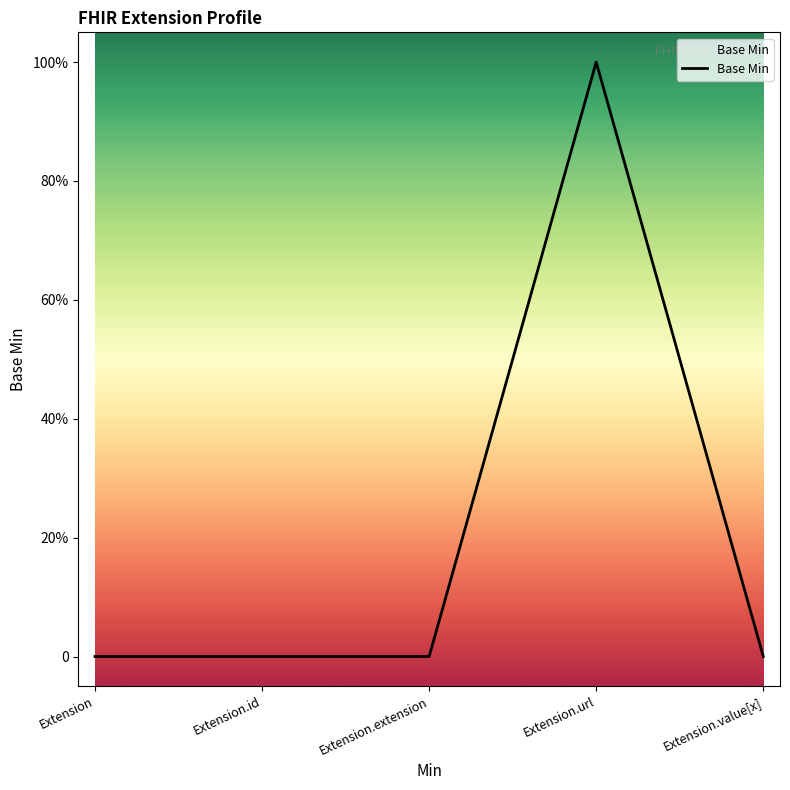

Is this an area chart (filled region under the line)?

Yes